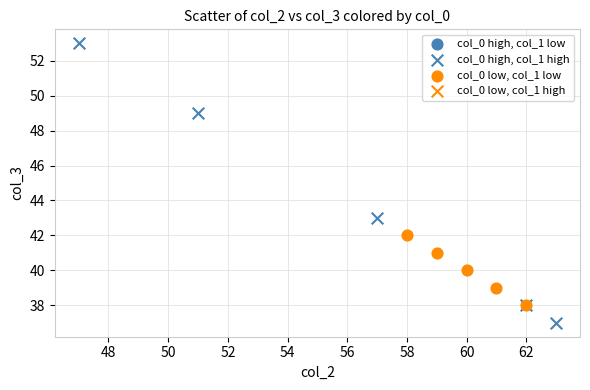

Which series contains the highest Y value?

col_0 high, col_1 high